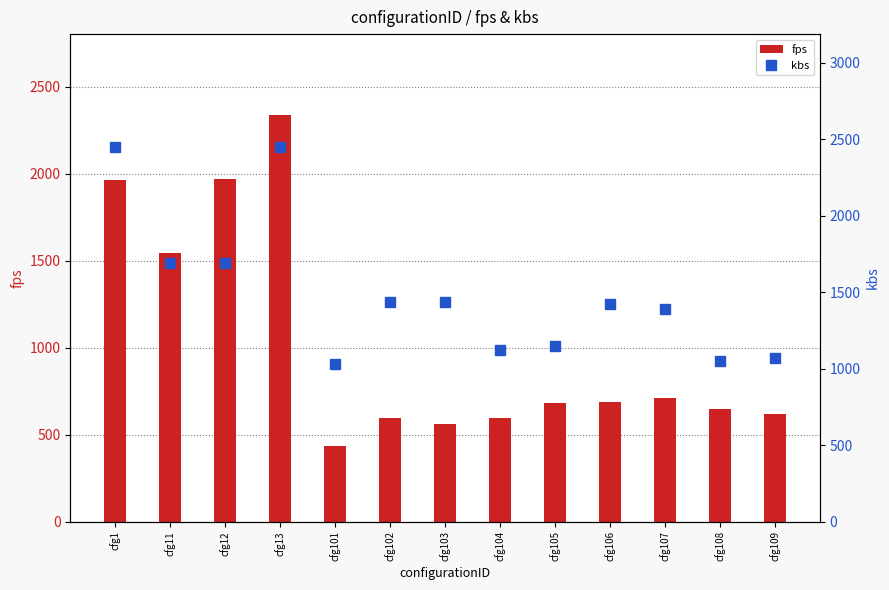

Reading left to right, transcribe all the data shown in this chart.

fps: cfg1=1963.5	cfg11=1544.8	cfg12=1971.3	cfg13=2335.9	cfg101=435.3	cfg102=598.3	cfg103=560.3	cfg104=595.4	cfg105=684.5	cfg106=685.0	cfg107=712.9	cfg108=644.6	cfg109=618.8
kbs: cfg1=2452.8	cfg11=1693.2	cfg12=1693.2	cfg13=2450.1	cfg101=1029.3	cfg102=1434.3	cfg103=1438.2	cfg104=1121.2	cfg105=1147.2	cfg106=1424.5	cfg107=1388.8	cfg108=1050.9	cfg109=1071.1